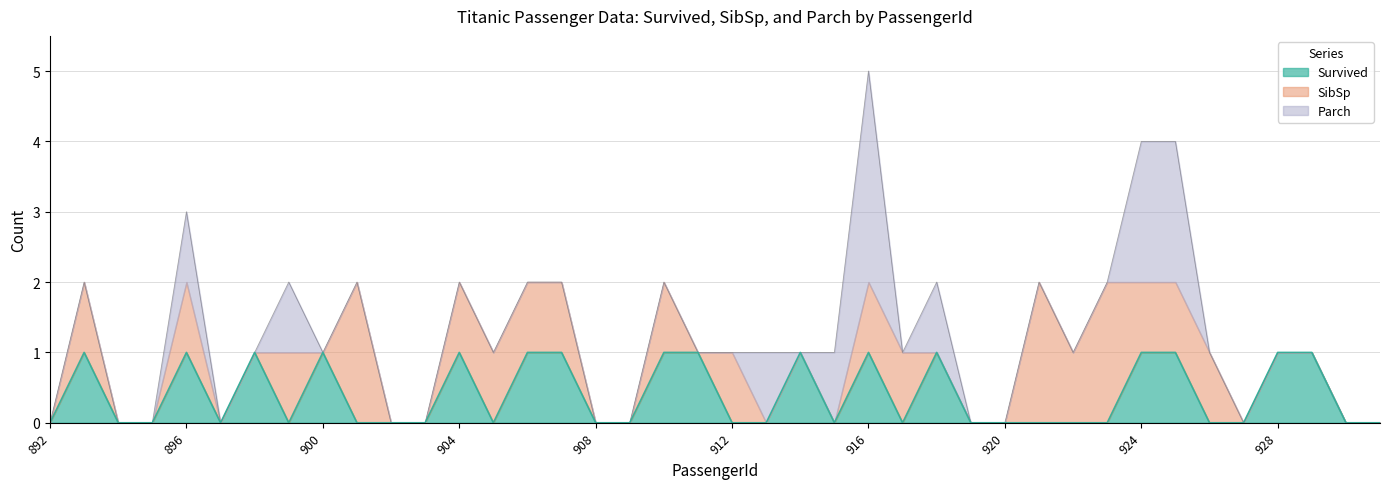

True or false: Survived has a value of 1 at 930.

False